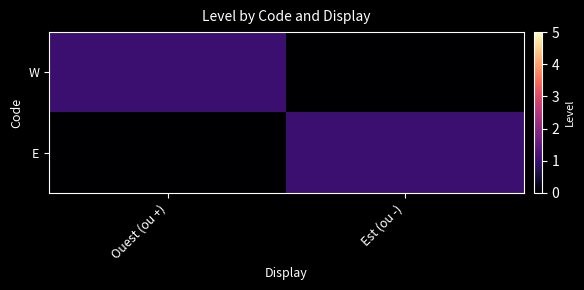

Reading right to left, extract all data points from this chart.

W: Est (ou -)=0	Ouest (ou +)=1
E: Est (ou -)=1	Ouest (ou +)=0